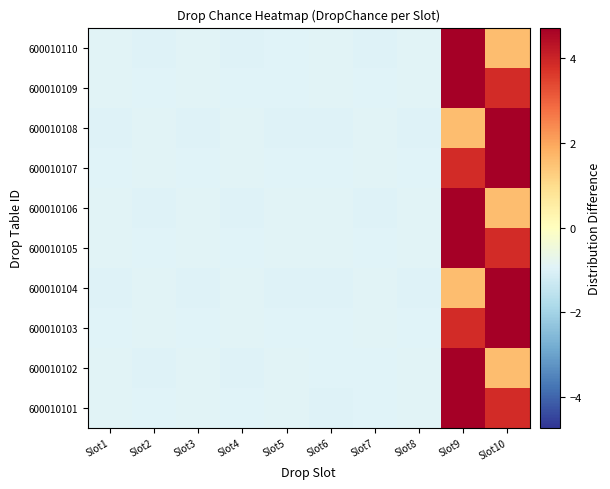

Count the number of categories in the chart.

10